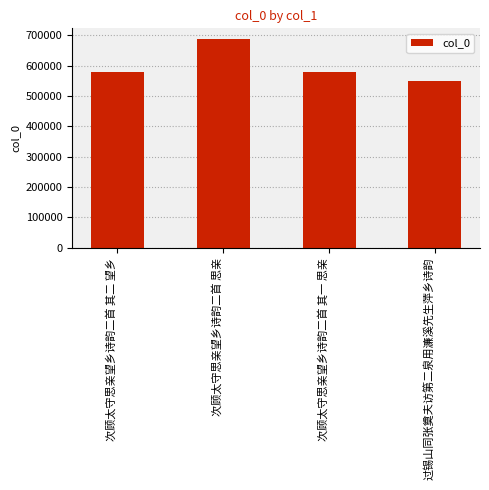

What is the approximate value at 次顾太守思亲望乡诗韵二首 其一 思亲?

580143